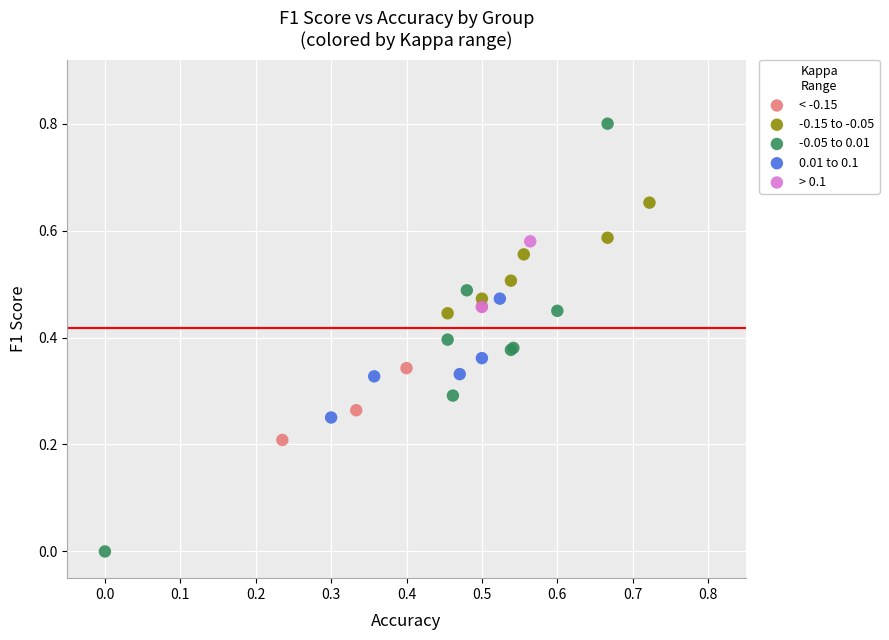

Which series has the widest spread of Y values?

-0.05 to 0.01